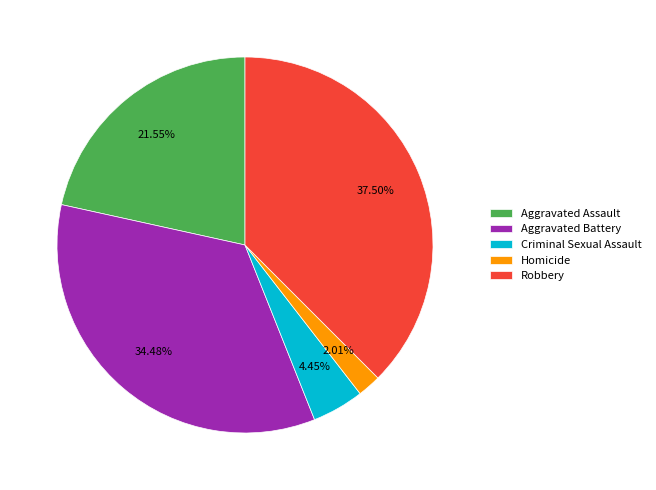

The Aggravated Battery slice represents 48% of the pie. True or false?

False